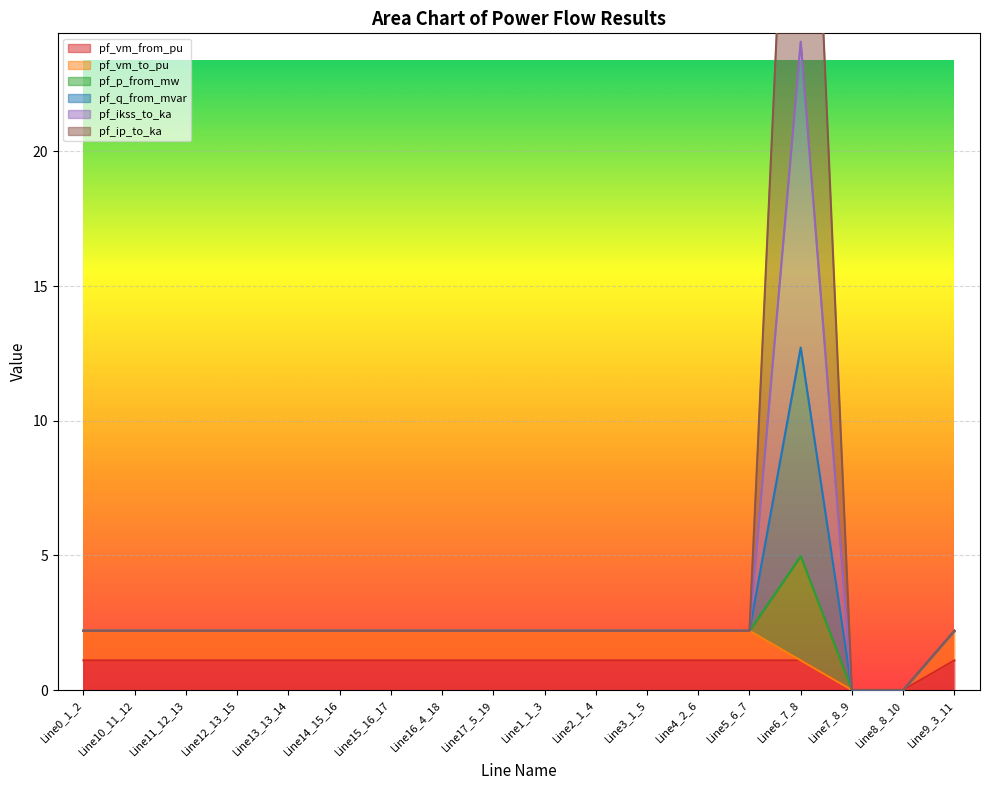

What is the spread (max minus min) of values at Line2_1_4?

1.1